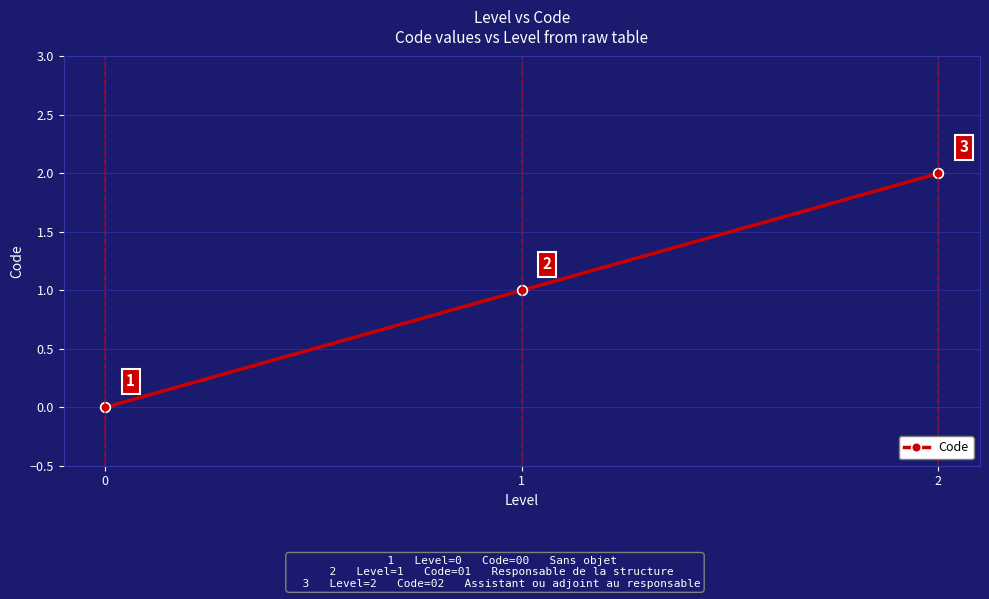

What is the value of the 3rd point from the left?

2